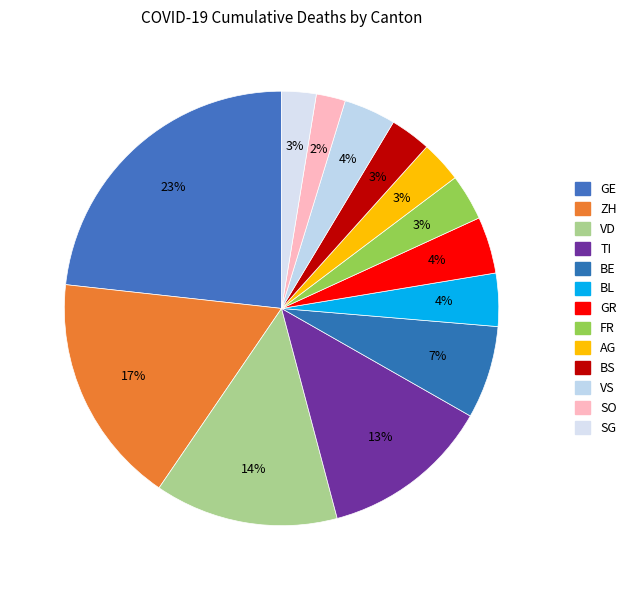

Is there any slice that represents more than half of the pie?

No